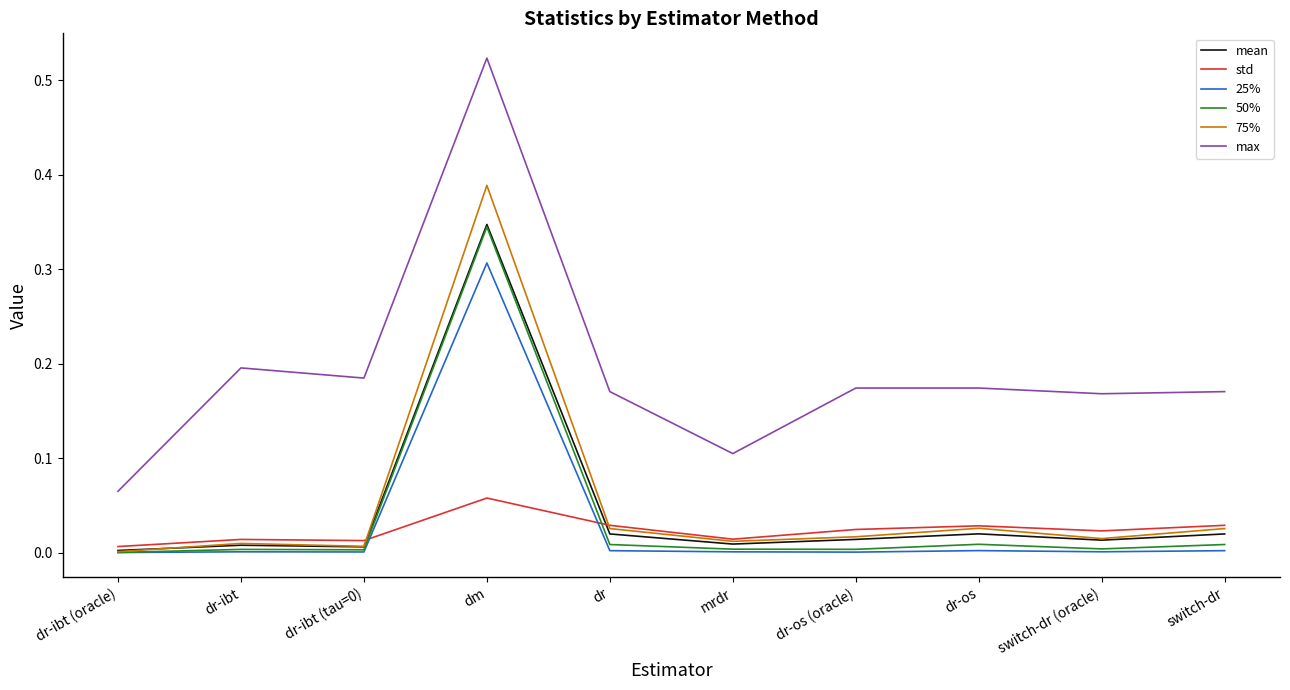

Which series has the largest total across all categories?

max